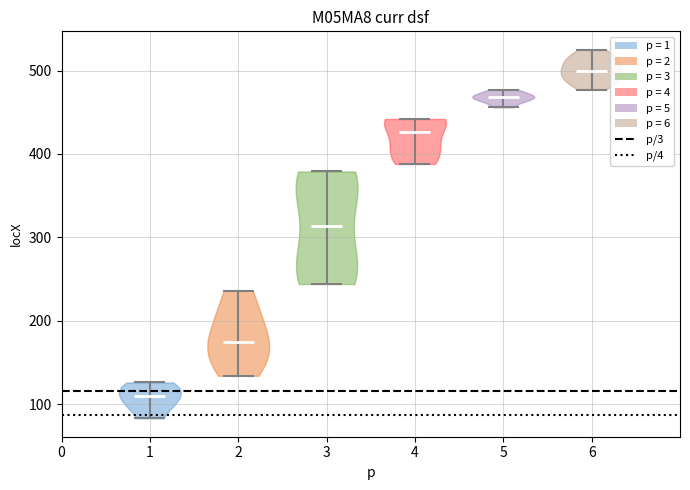

Where does the median line of the violin at x = 4 sit on the y-axis? The values are not printed on the chart, so give them approximately, as read against the axis.

430